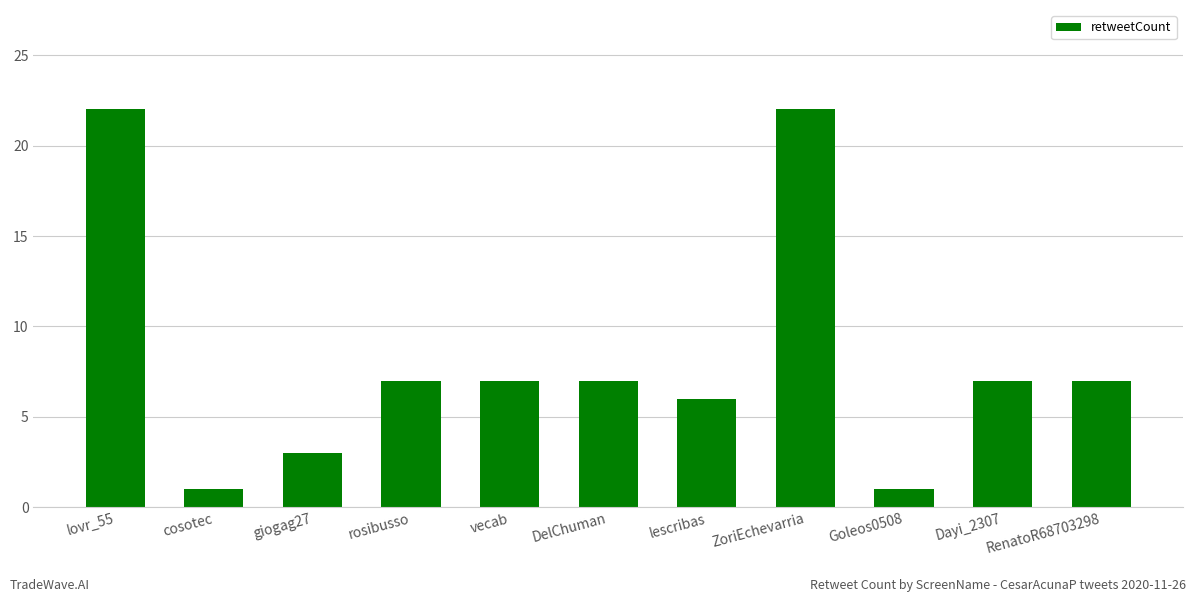

True or false: the data shows 3 at giogag27.

True